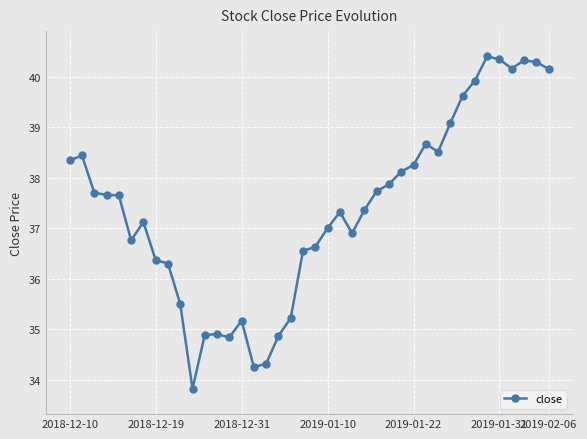

True or false: the data has more than 2 interior local peaks.

True